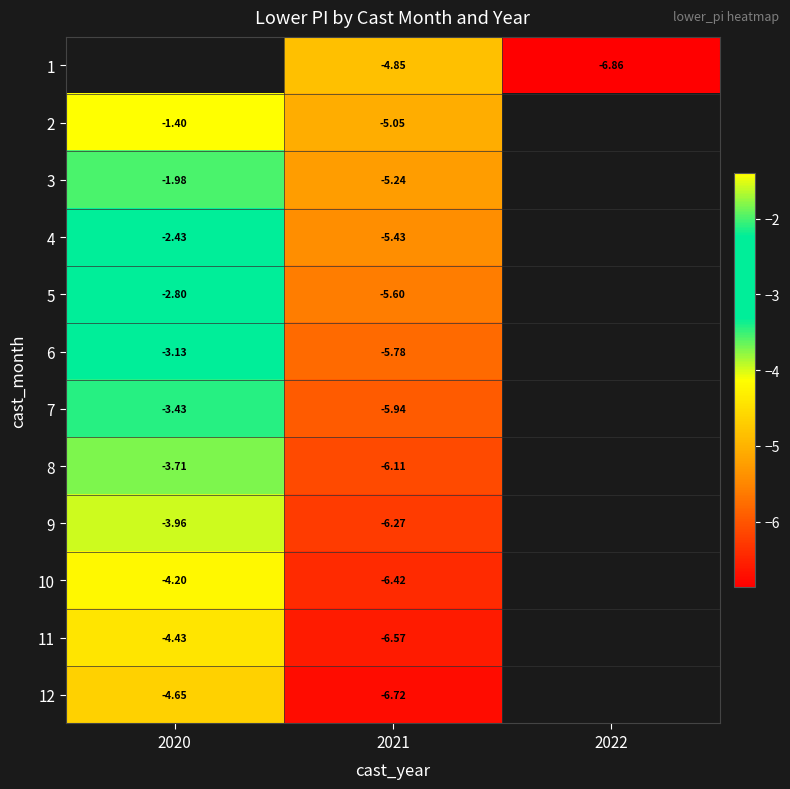

The value of 11 at 2020 is -1.1. True or false?

False